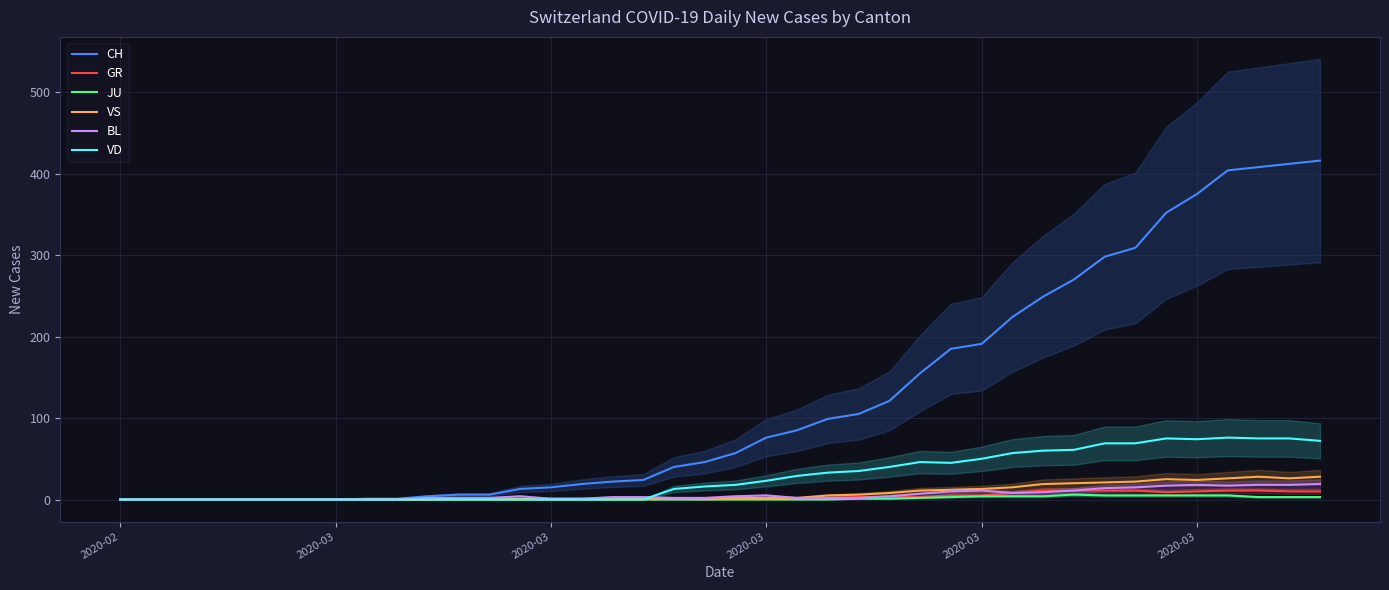

How many data points in VS are above 2?

17